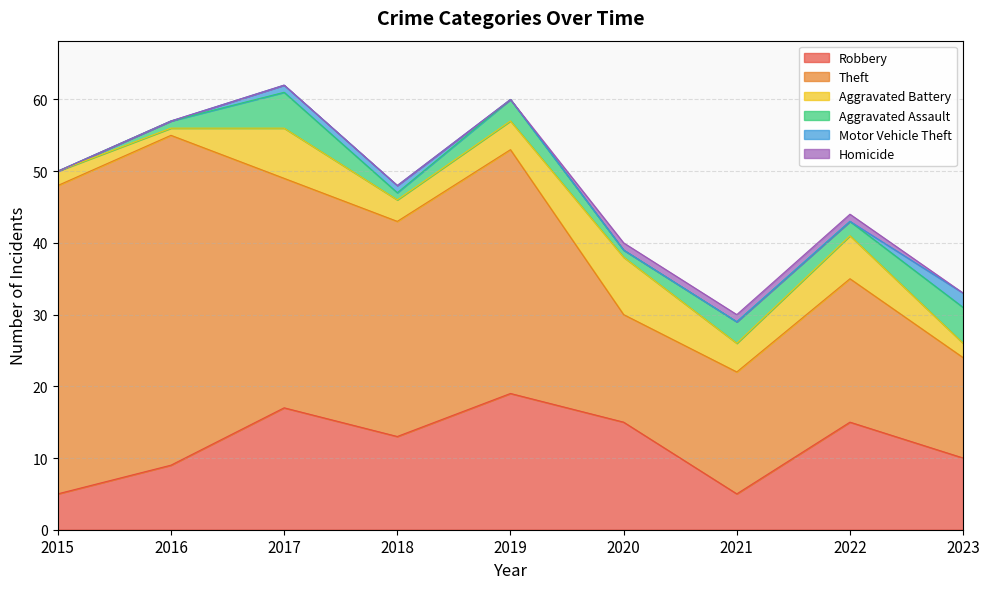

At which label does Motor Vehicle Theft reach its minimum?

2015